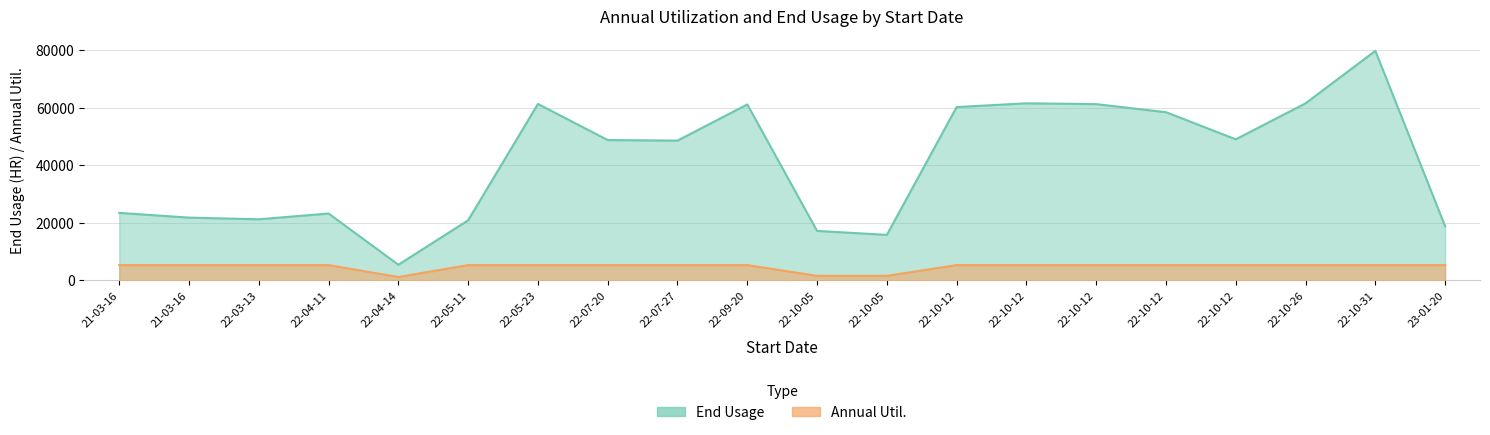

At which label does End Usage reach its peak?

2022-10-31